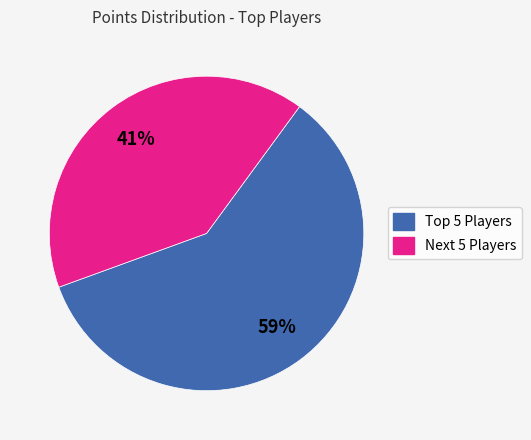

How many segments does this pie chart have?

2